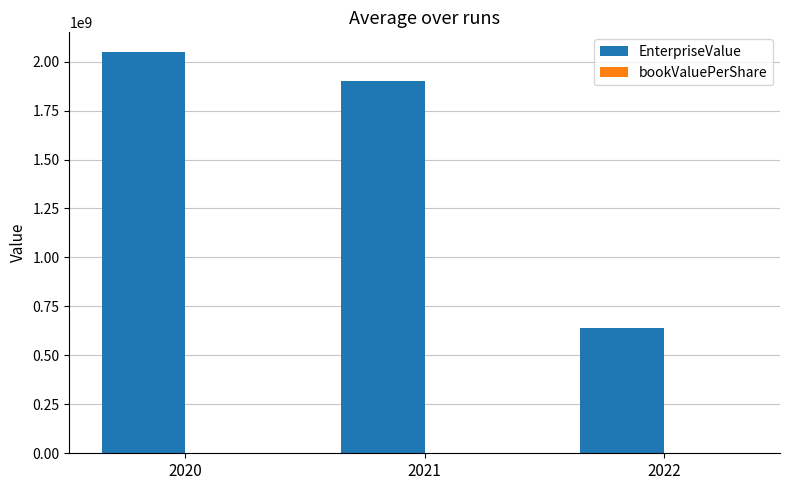

At which category is the sum across all series the highest?

2020